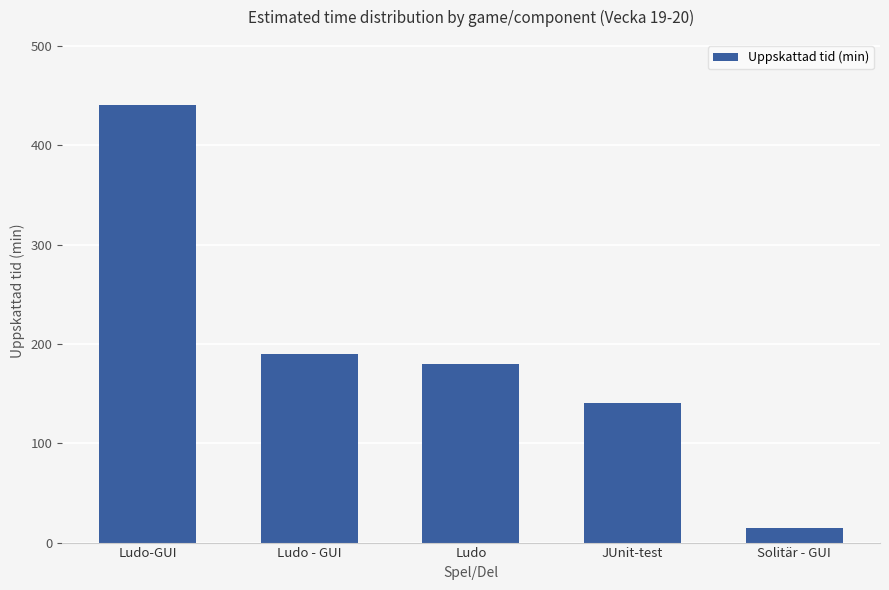

What is the difference between the maximum and minimum values?

425